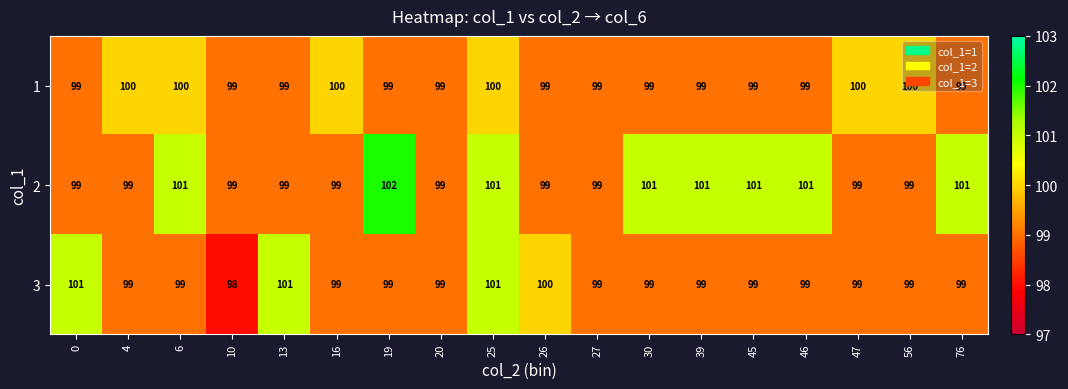

What is the sum of the 1 values at 26 and 6?

199